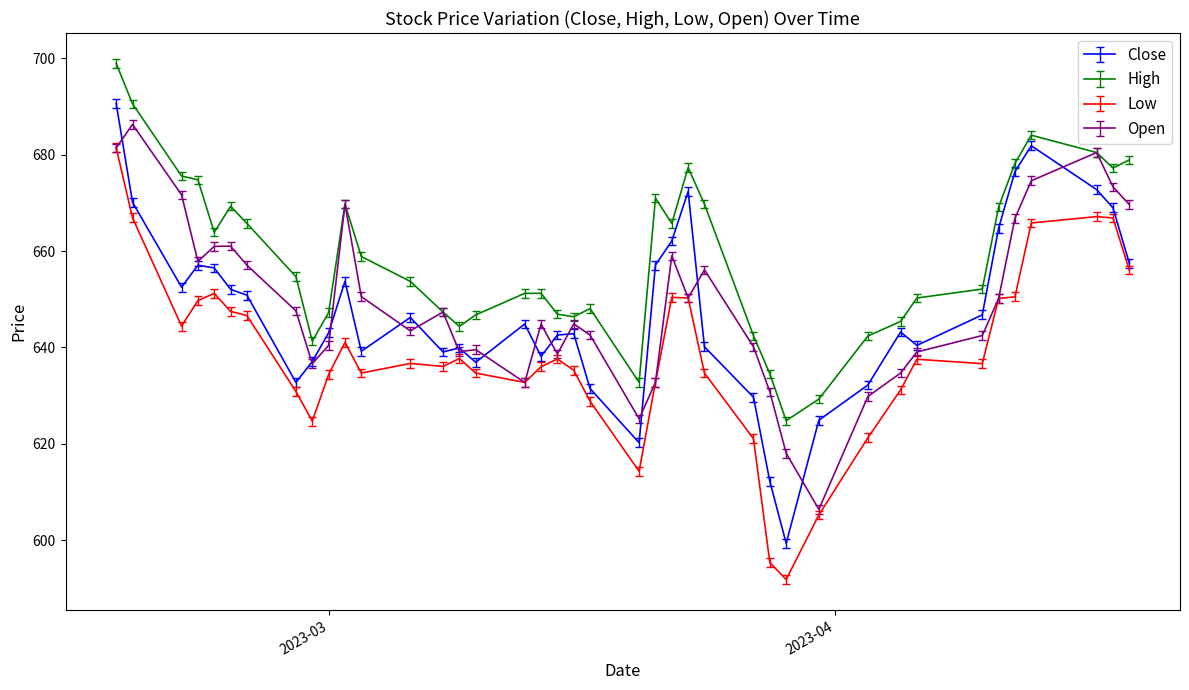

What is the sum of all High values?

26352.6